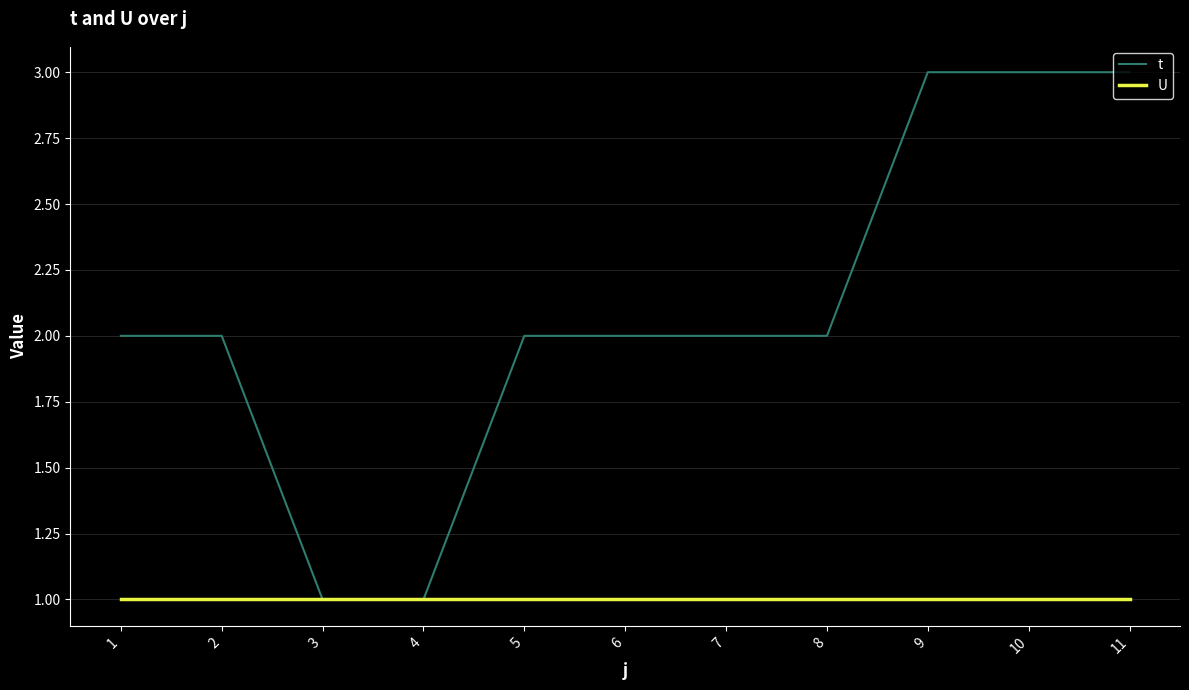

List the series in order of their overall mean, lowest first.

U, t